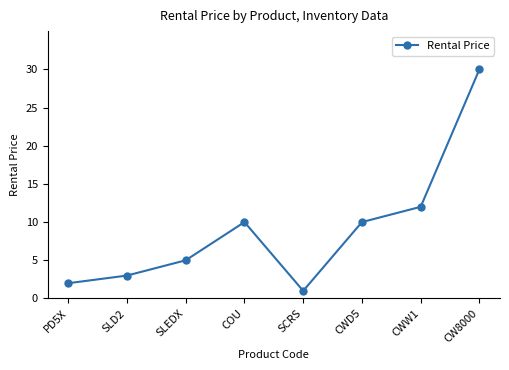

What is the difference between the values at SCRS and CWW1?

11